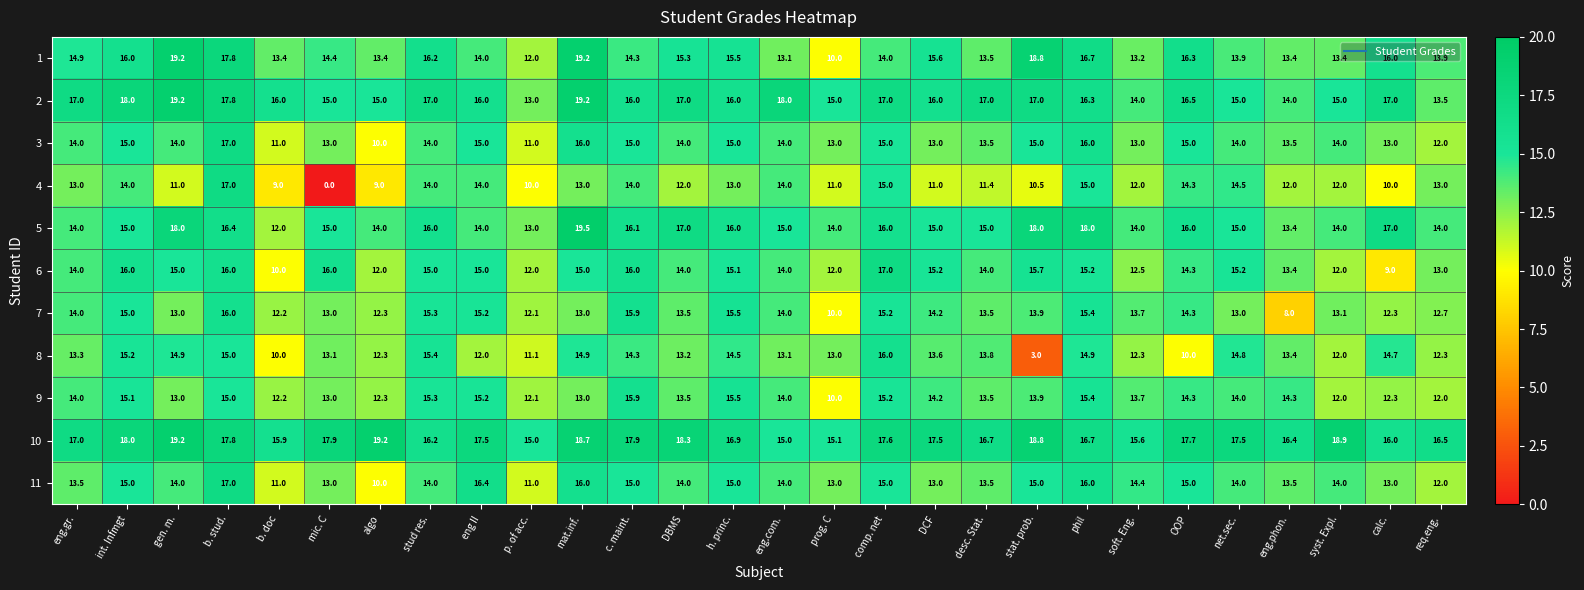

The 9 series shows 5.9 at mat.inf.. True or false?

False